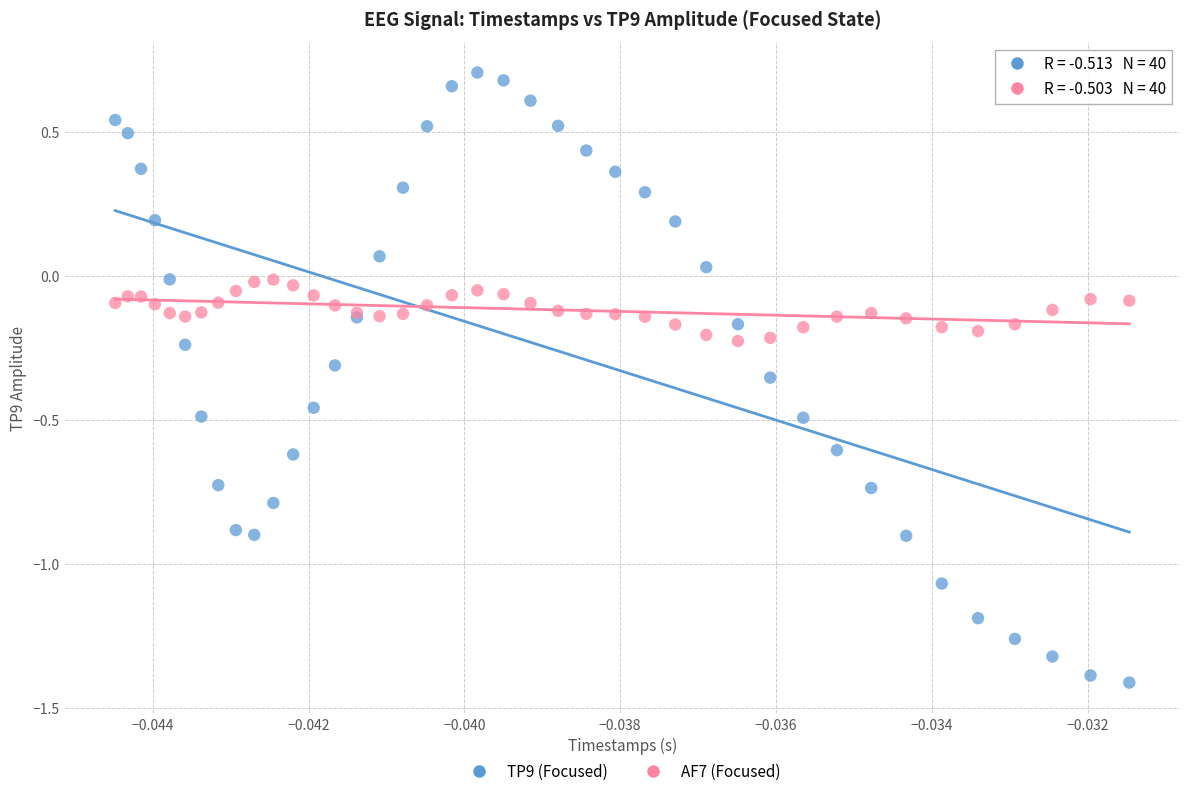

Which series reaches the minimum Y coordinate?

TP9 (Focused)